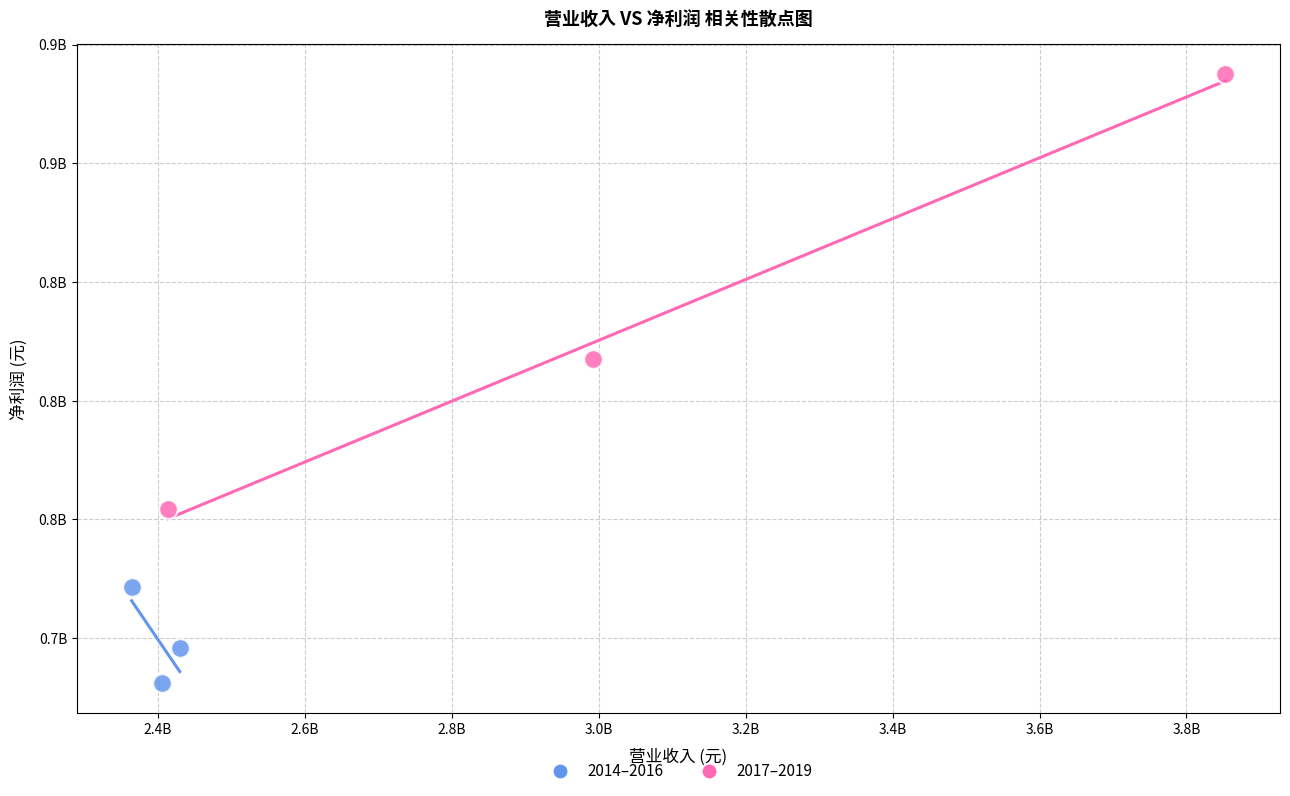

What are all the series names shown in the legend?

2014–2016, 2017–2019